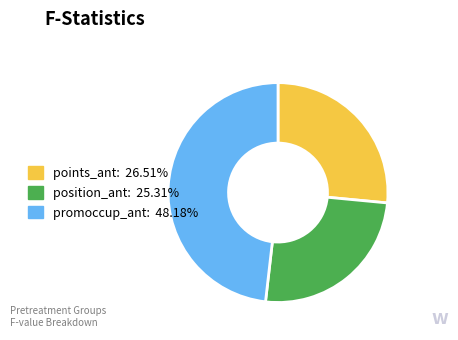

Combined, do promoccup_ant: 48.18% and points_ant: 26.51% account for over 50%?

Yes